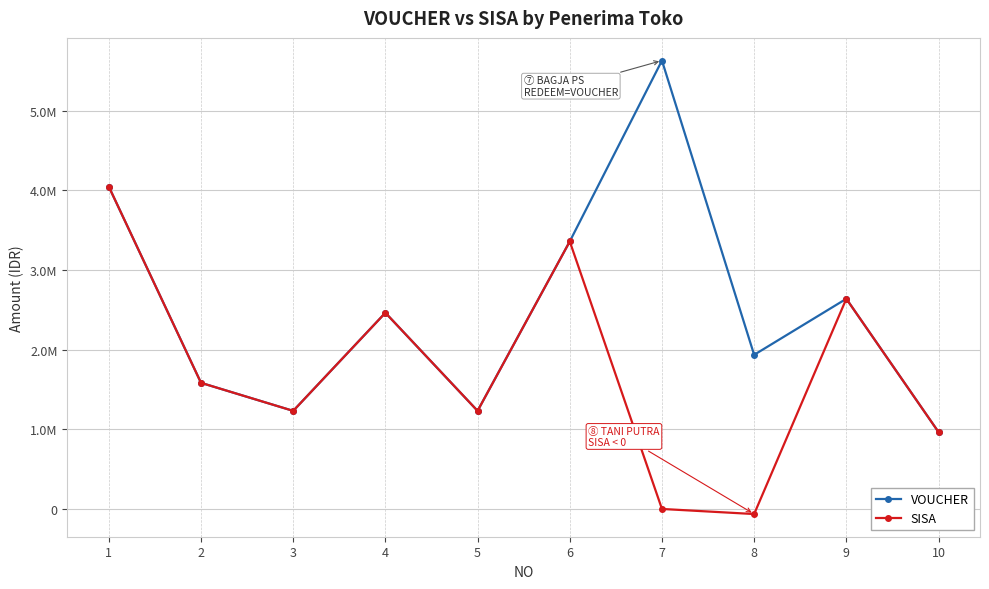

What is the value of the SISA point at the 9th from the left?

2640000